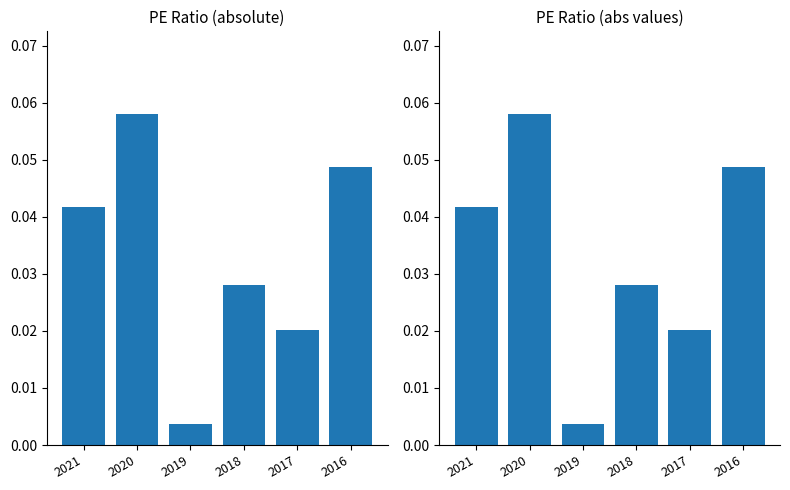

At 2017, list the series in order from largest to smallest.

pe_ratio, pe_ratio_abs